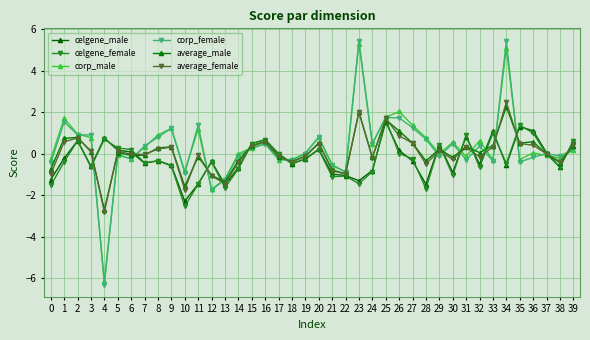

Does the chart display data point markers on the line(s)?

Yes